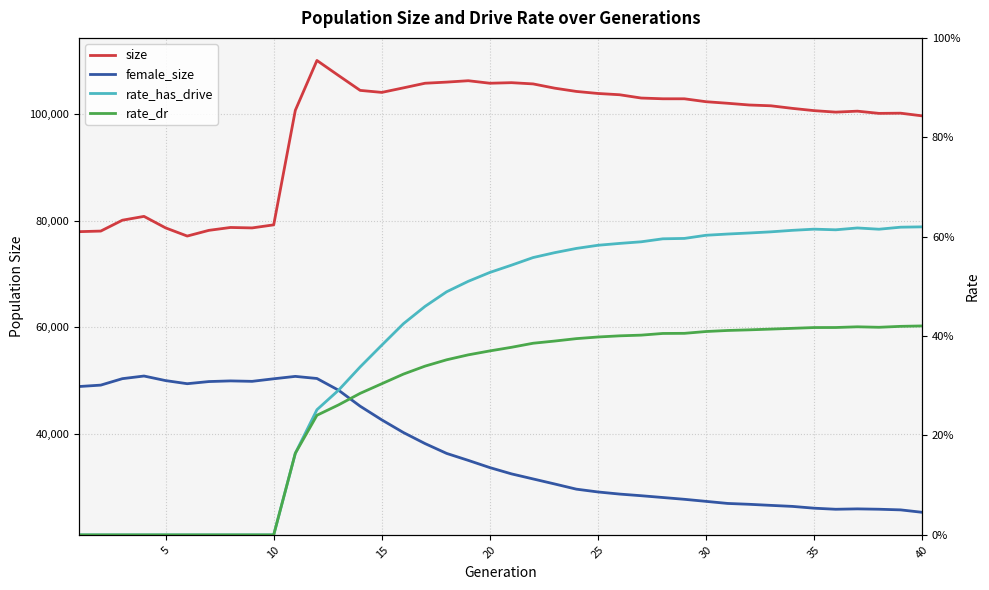

Which series has the largest total across all categories?

size